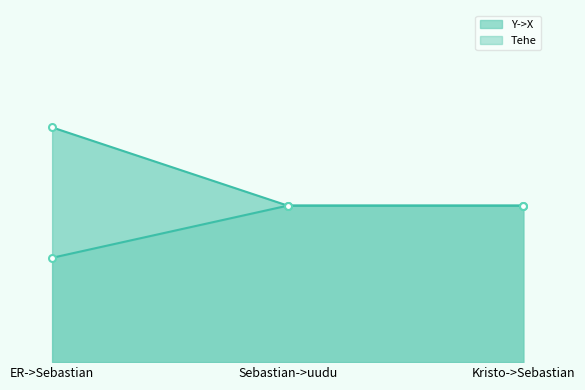

What position from the left is Kristo->Sebastian?

3